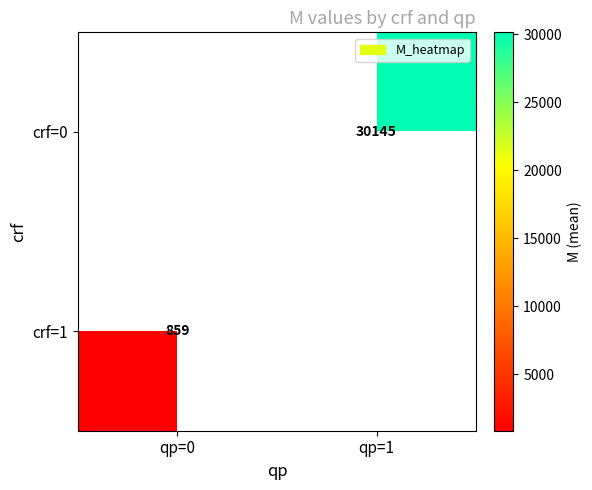

The crf=0 series shows 53000 at qp=1. True or false?

False